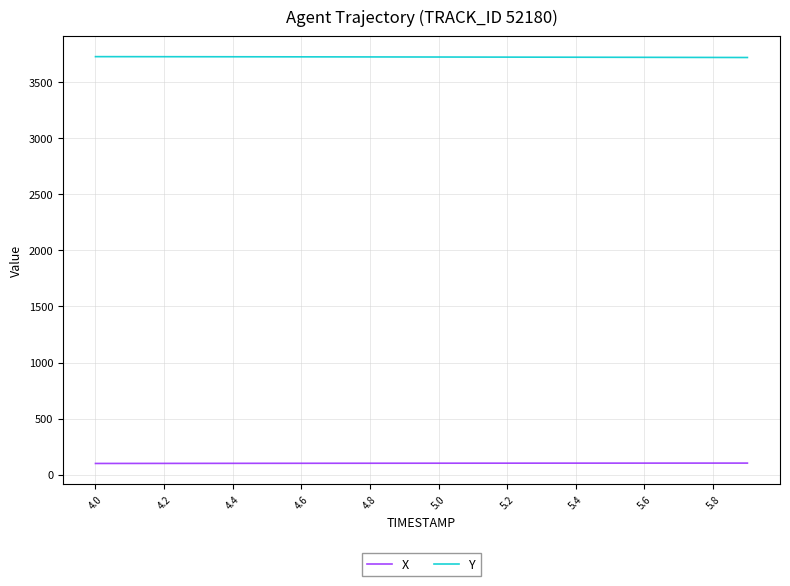

True or false: X and Y intersect in this chart.

False